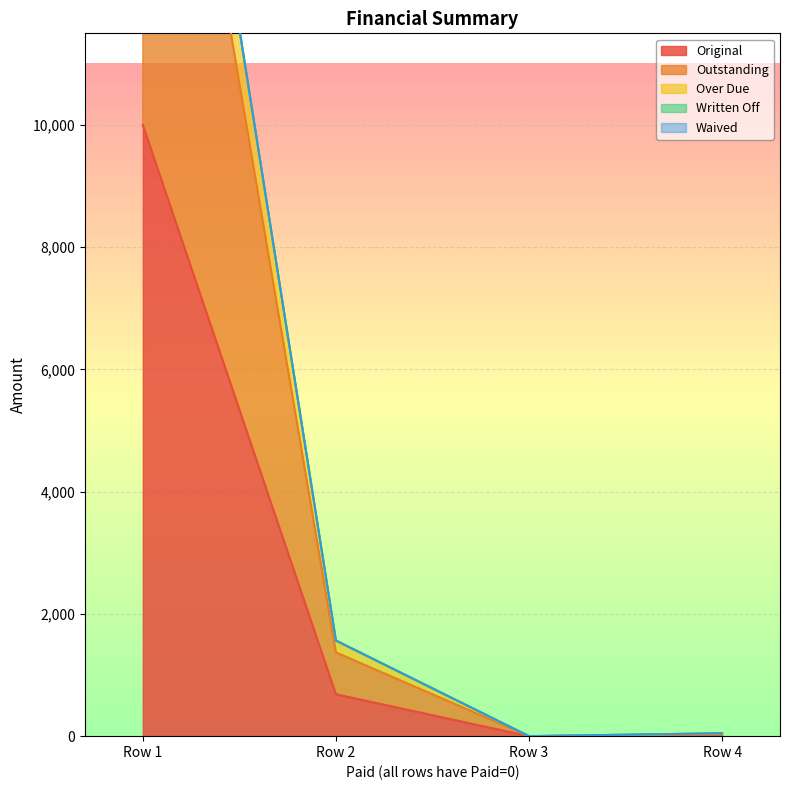

How many values in the Original series exceed 685?

2